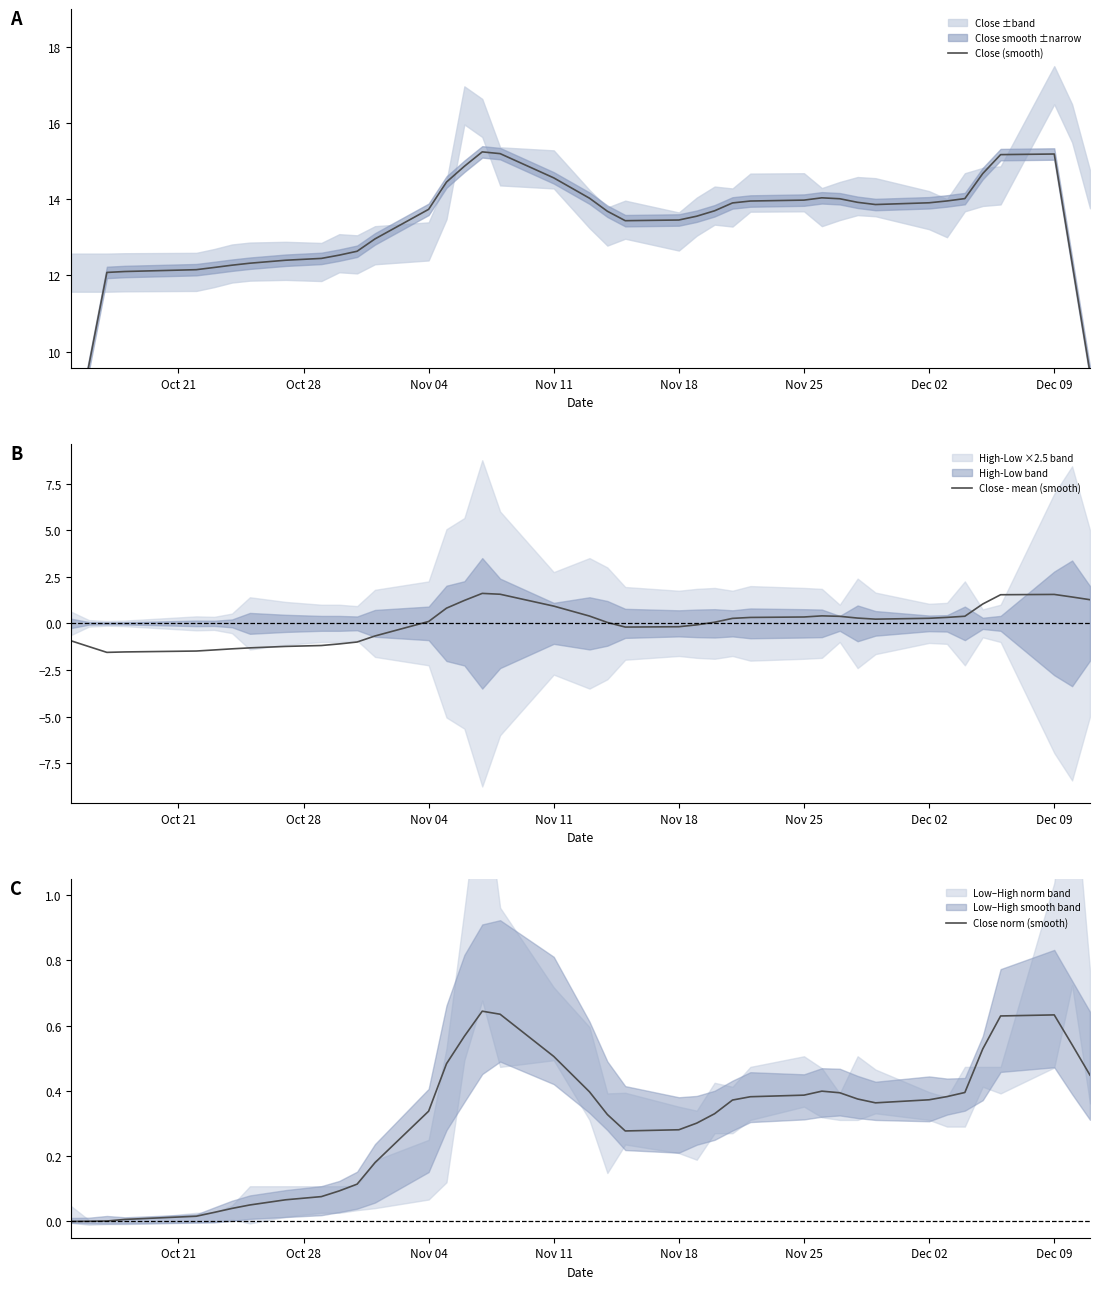

Is it true that Close - mean (smooth) equals -0.2 at Nov 18?

True